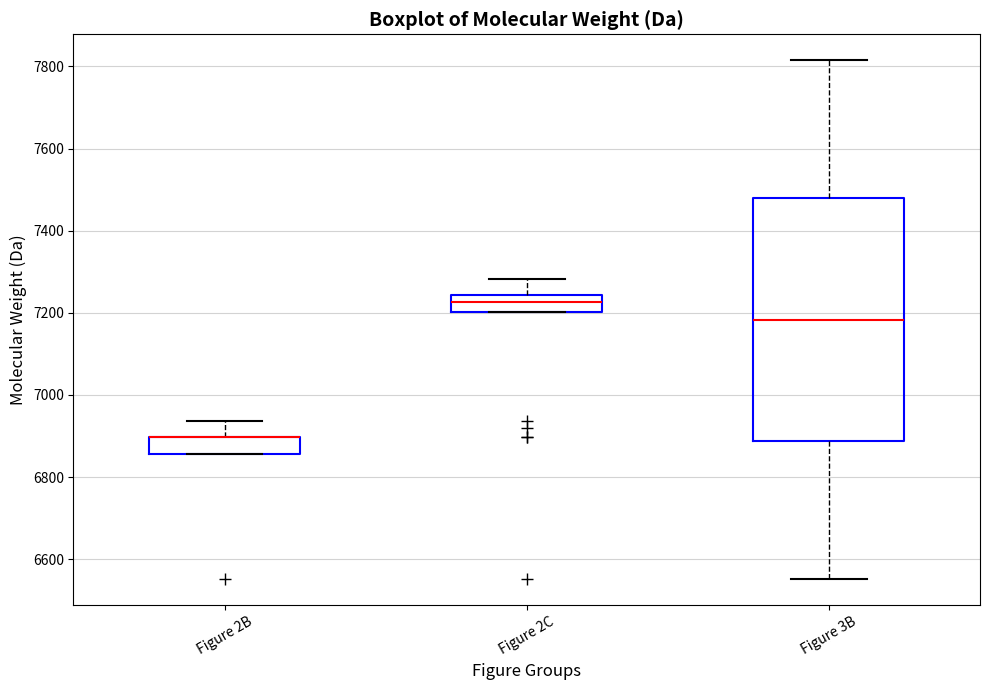

Reading left to right, read every box against the y-axis: the position of its median line, the range the box covers, and the ends of its whiskers. The values are not printed on the chart, so give them approximately, as read against the axis.

Figure 2B: median 6900 (drawn on the box's upper edge), box 6860 to 6900, whiskers 6860 to 6940
Figure 2C: median 7220, box 7200 to 7240, whiskers 7200 to 7280
Figure 3B: median 7180, box 6880 to 7480, whiskers 6560 to 7820